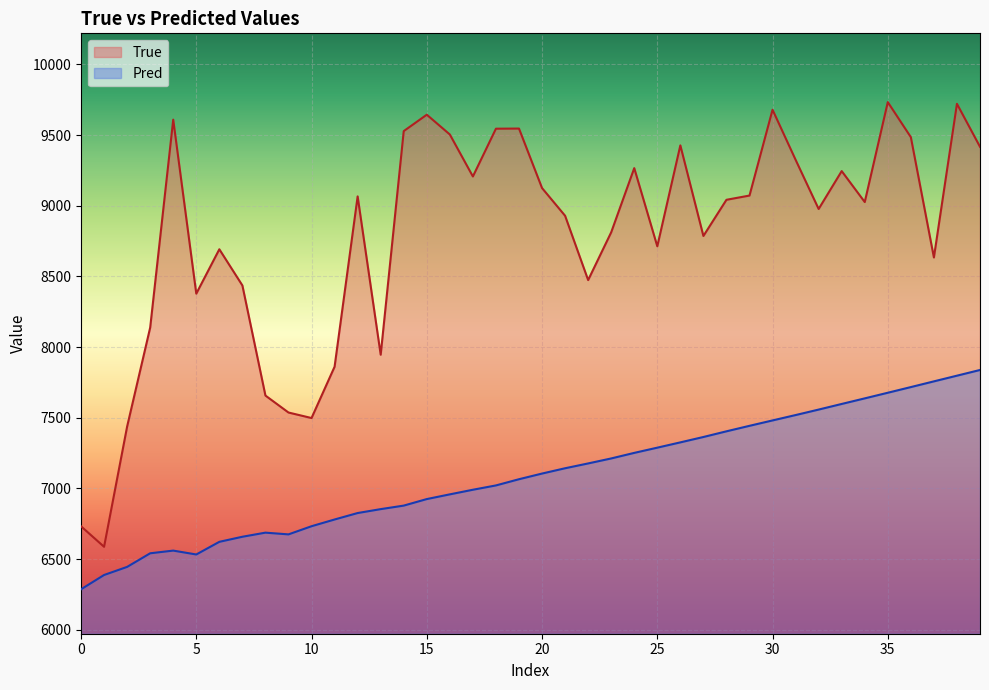

Which category has the highest value in the True series?

35